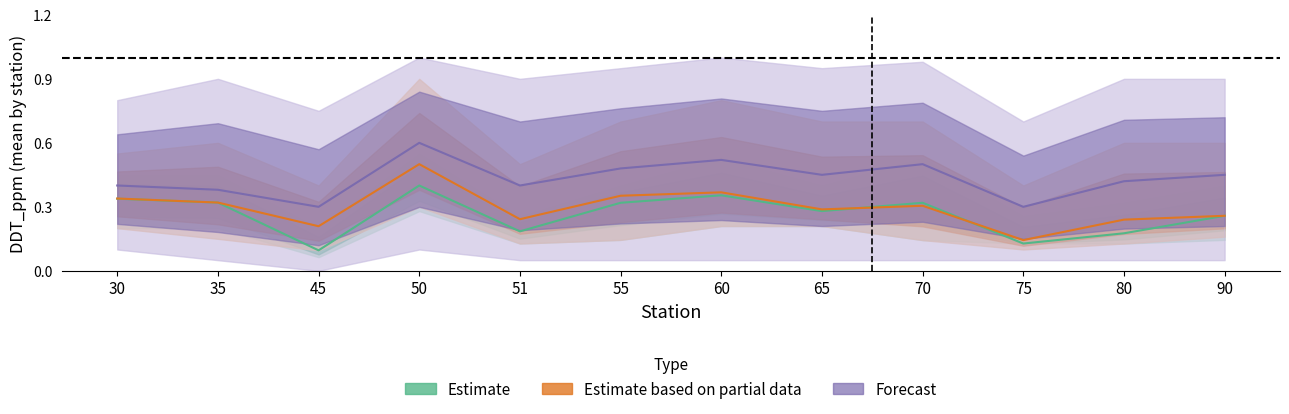

Which label corresponds to the smallest value in the chart?

45